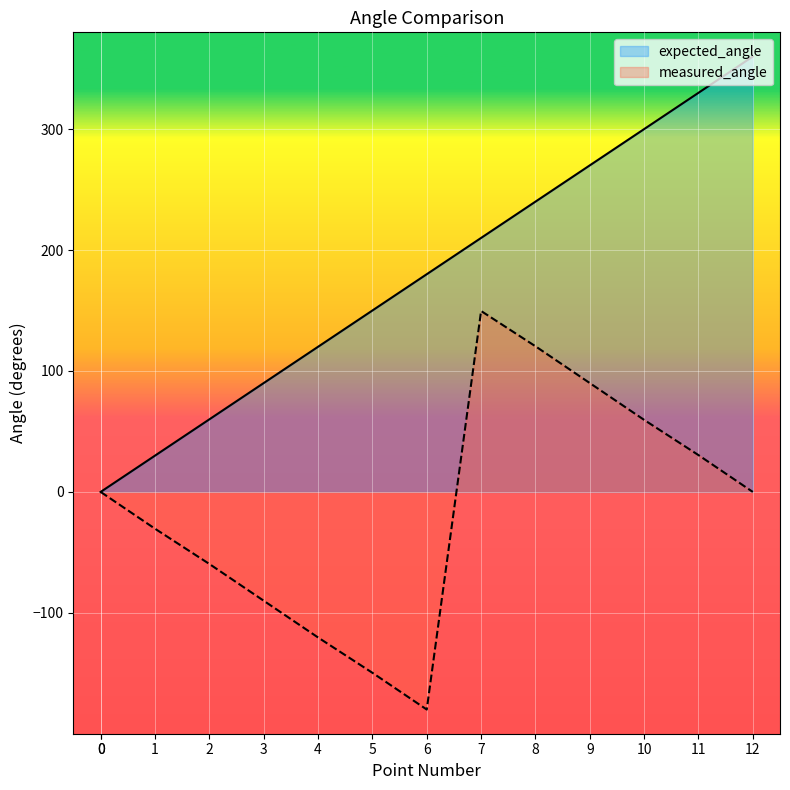

Reading left to right, list all the values displayed in this chart.

expected_angle: 0.0	0.0	30.0	60.0	90.0	120.0	150.0	180.0	210.0	240.0	270.0	300.0	330.0	360.0
measured_angle: 0.0	-0.0	-30.4	-59.6	-90.0	-120.4	-149.6	-179.9	149.6	120.4	90.0	59.6	30.4	-0.0